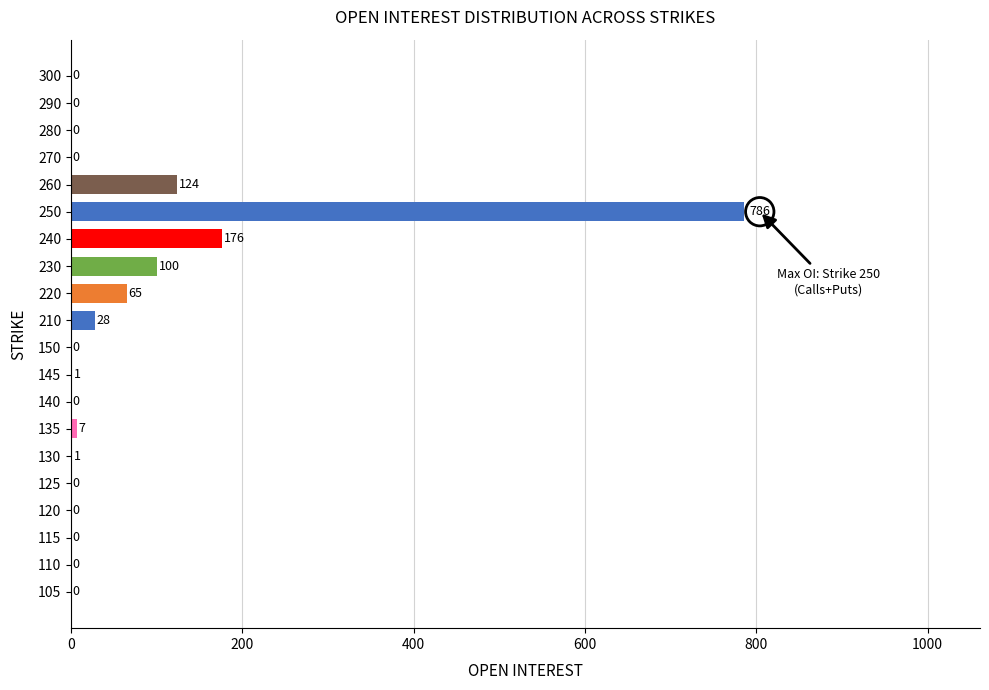

The value at 105 is -446. True or false?

False